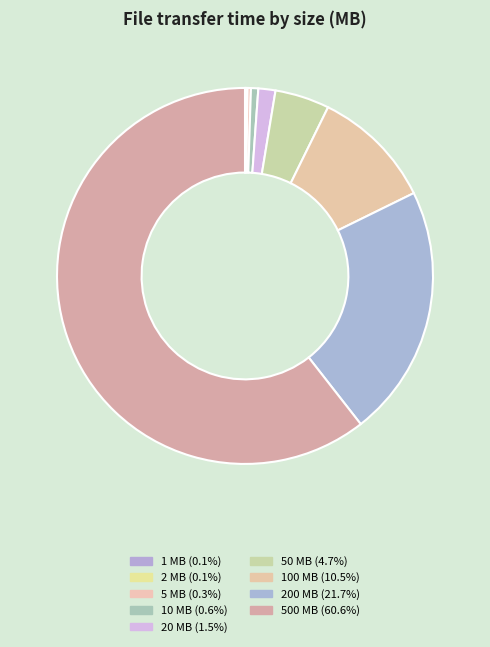

To the nearest percent, what percentage of the pie is 200 MB?

22%